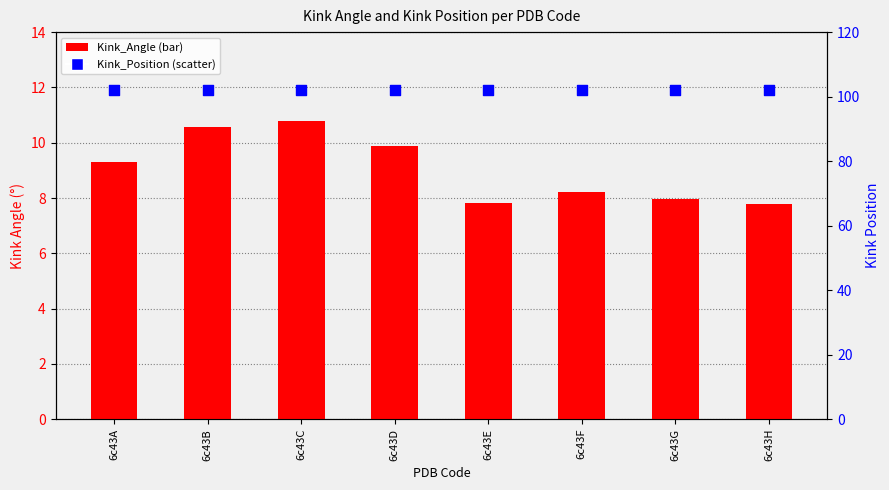

At how many categories does at least one series exceed 99?

8